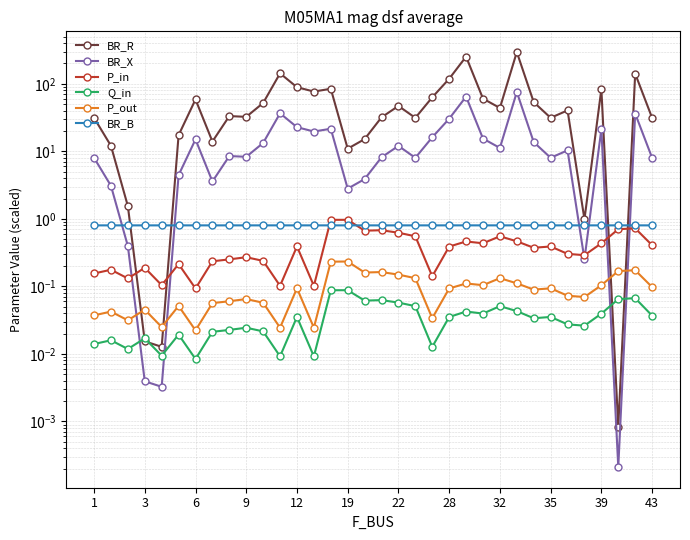

At how many categories does at least one series exceed 183?

2